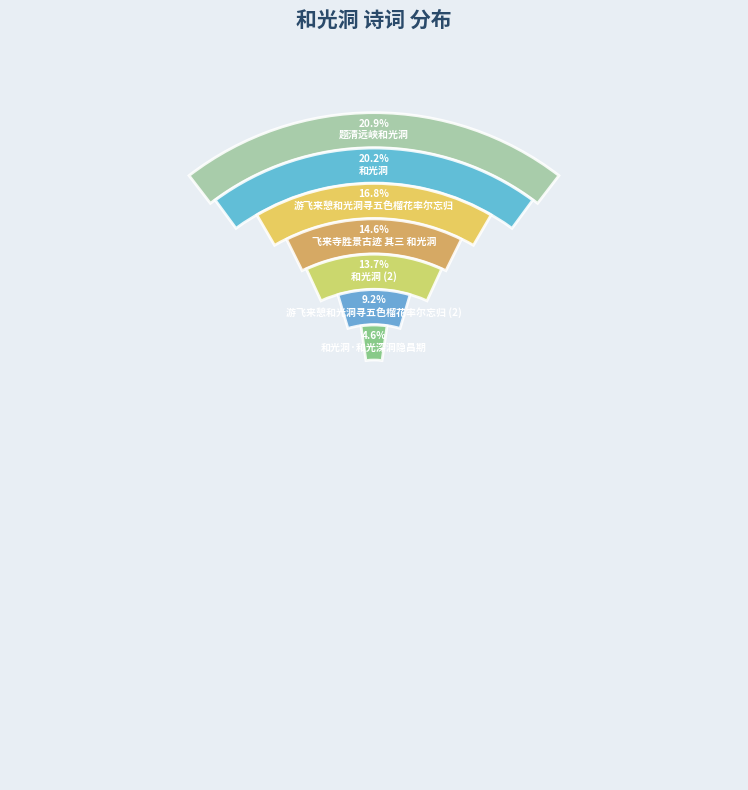

Is the sum of 飞来寺胜景古迹 其三 和光洞 and 和光洞·和光深洞隐昌期 greater than half?

No